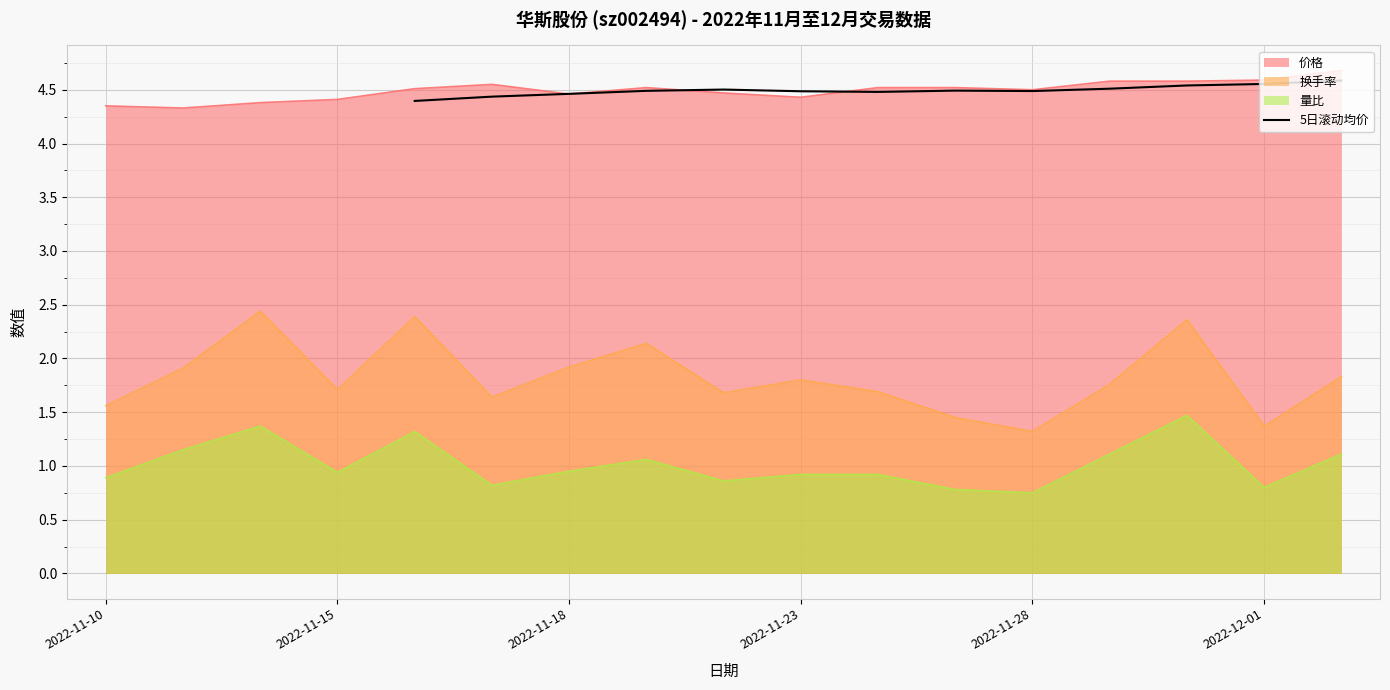

What is the lowest value of the 5日滚动均价 series?

4.4